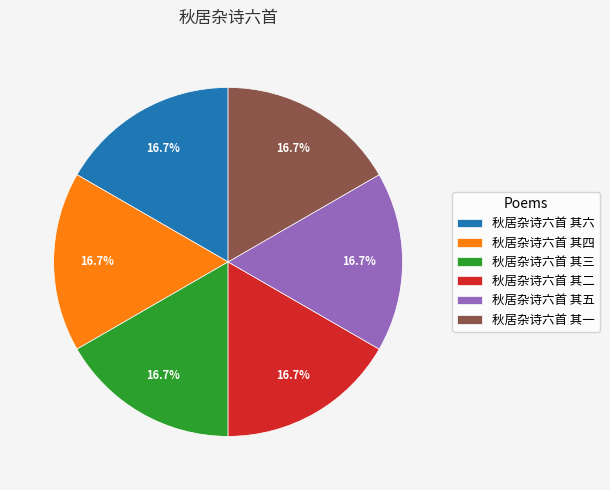

The 秋居杂诗六首 其五 slice represents 17% of the pie. True or false?

True